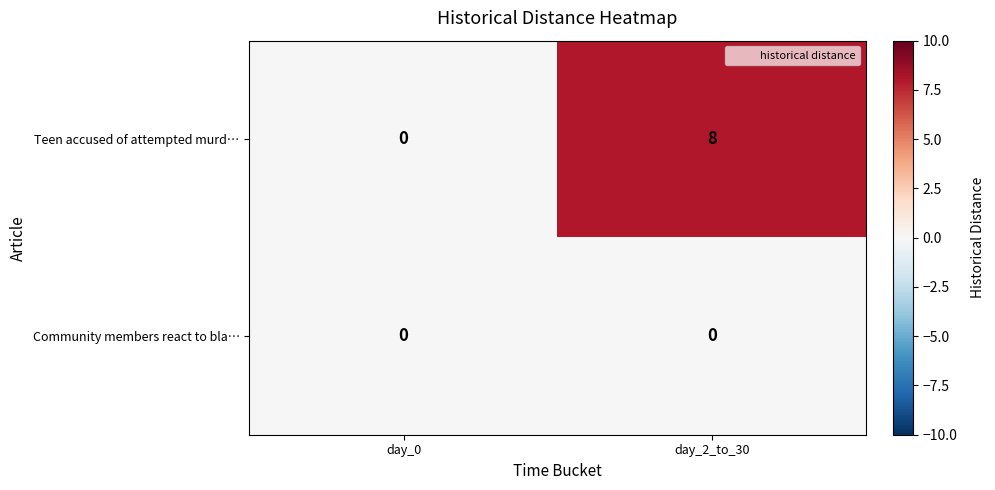

At which category does the chart reach its peak across all series?

day_2_to_30